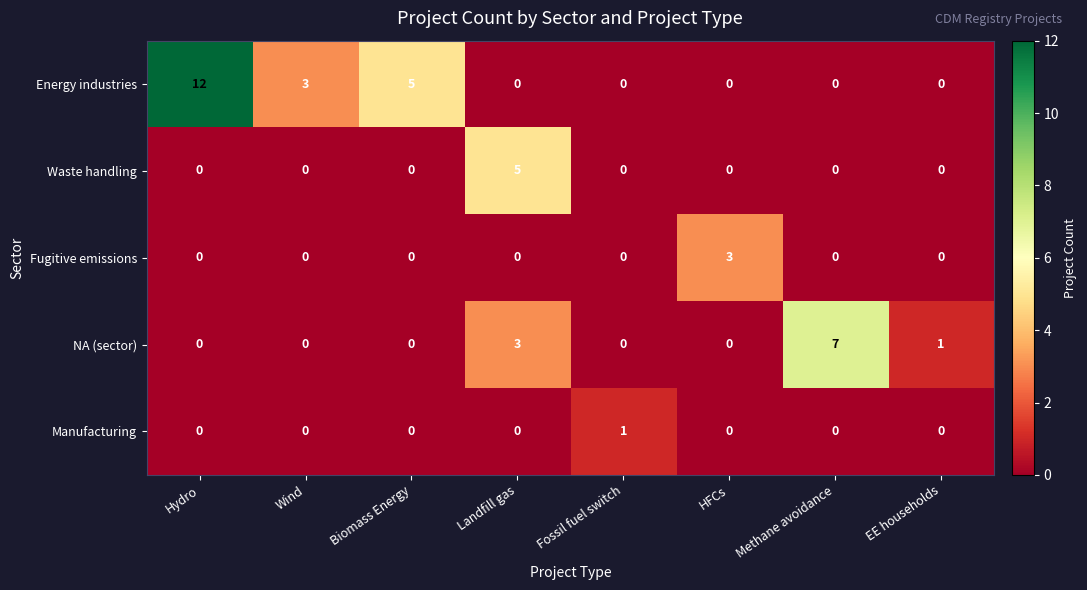

The Manufacturing series shows 1 at HFCs. True or false?

False